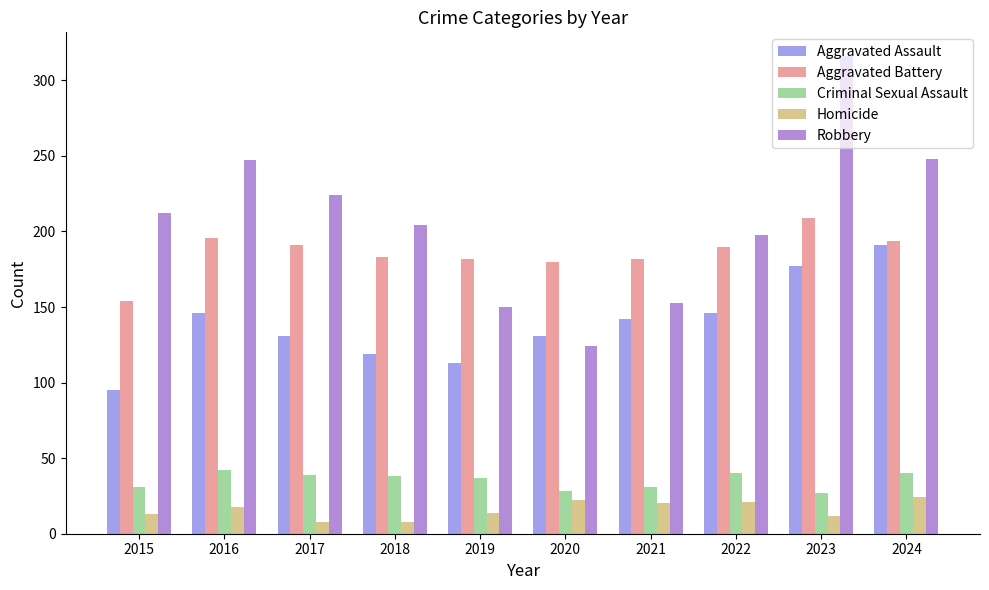

Is it true that Aggravated Battery equals 121 at 2022?

False